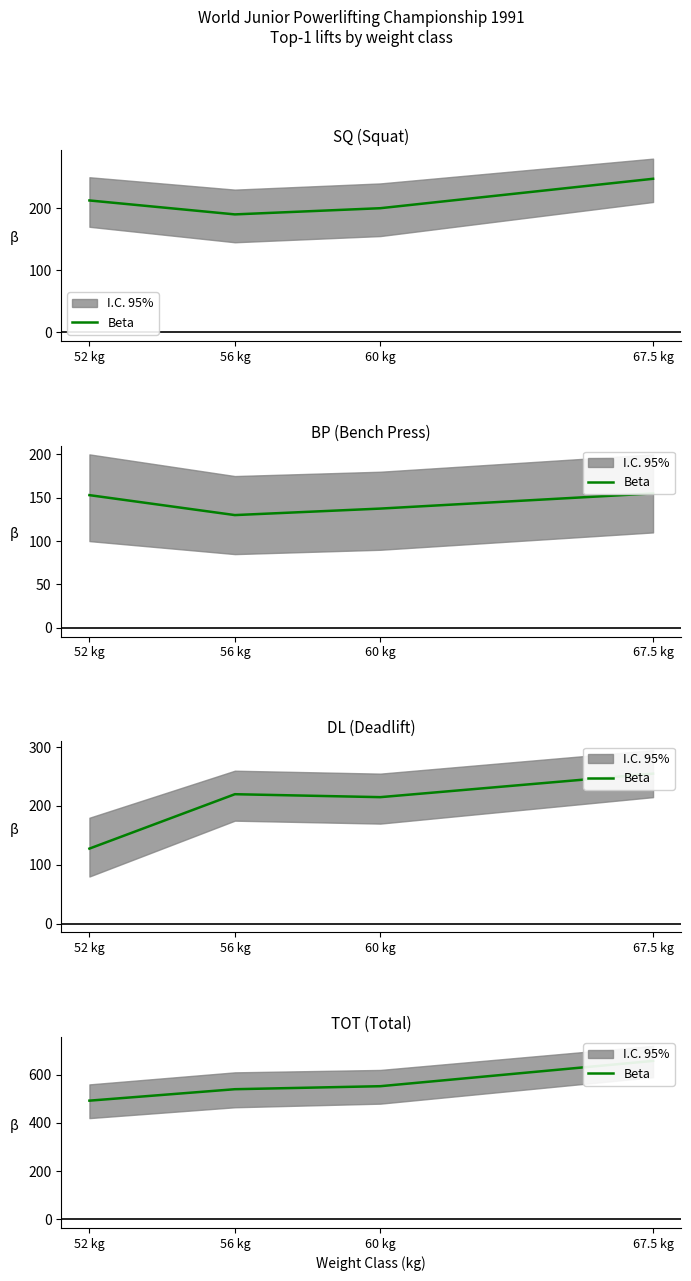

Reading right to left, transcribe all the data shown in this chart.

657.5	552.5	540.0	492.5